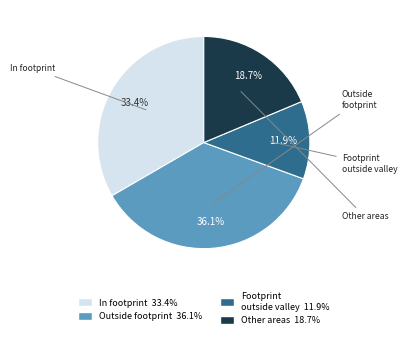

Is there a majority slice in this chart?

No